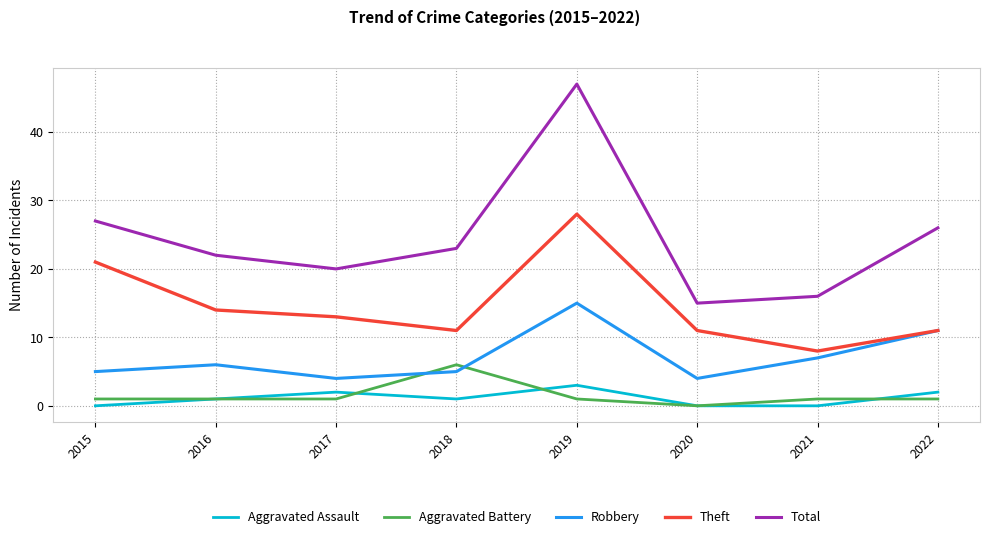

What is the sum of all Theft values?

117